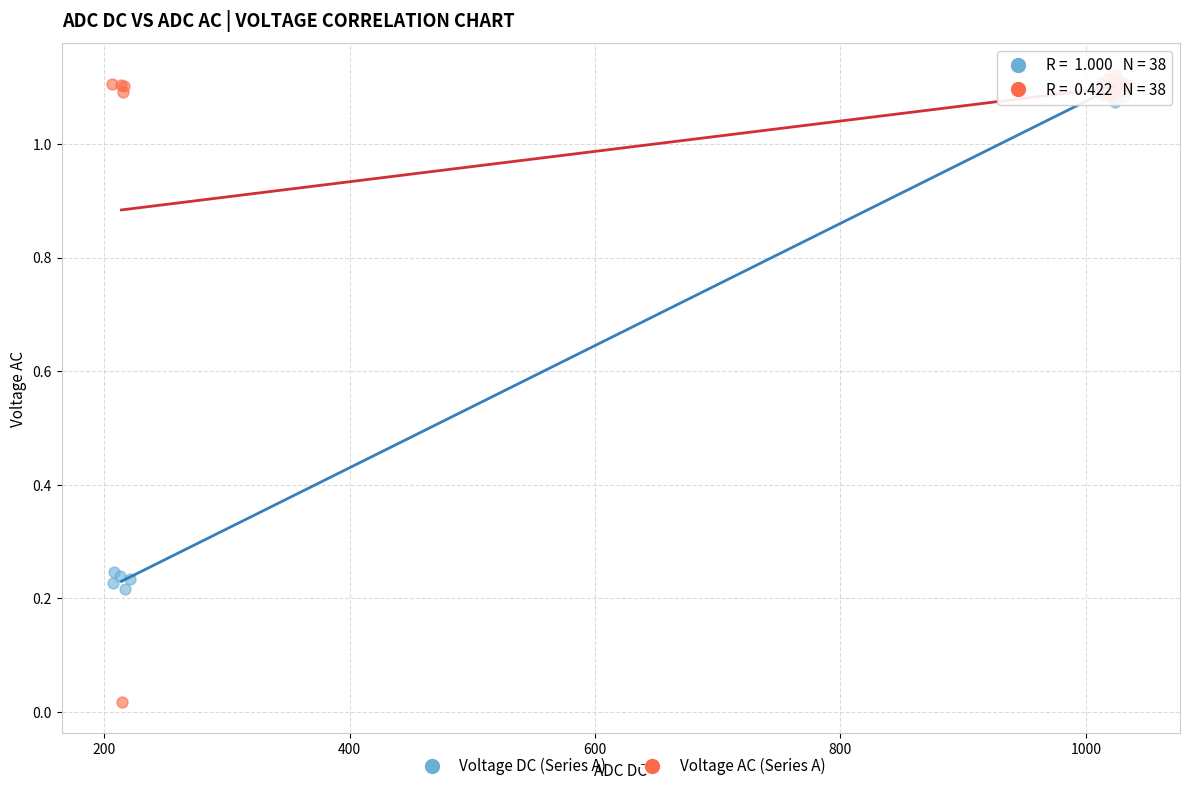

What are all the series names shown in the legend?

Voltage DC (Series A), Voltage AC (Series A)